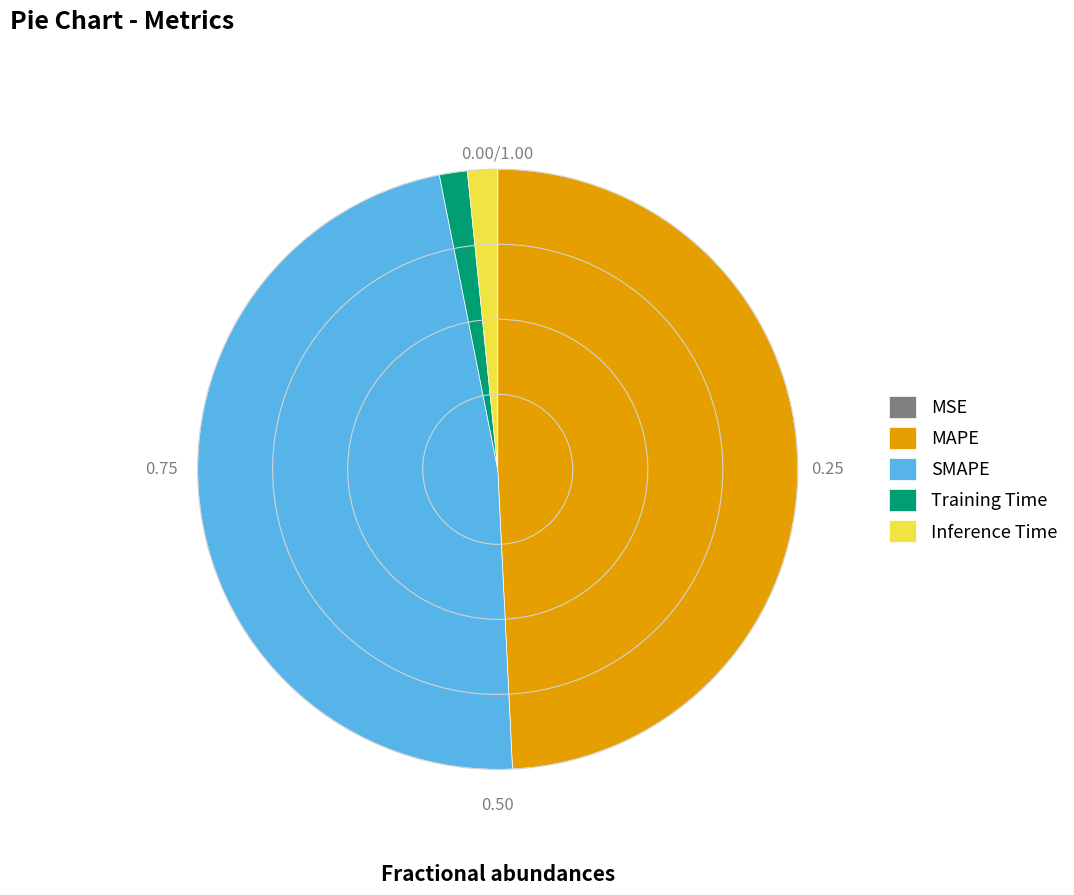

Does SMAPE account for over 50% of the chart?

No